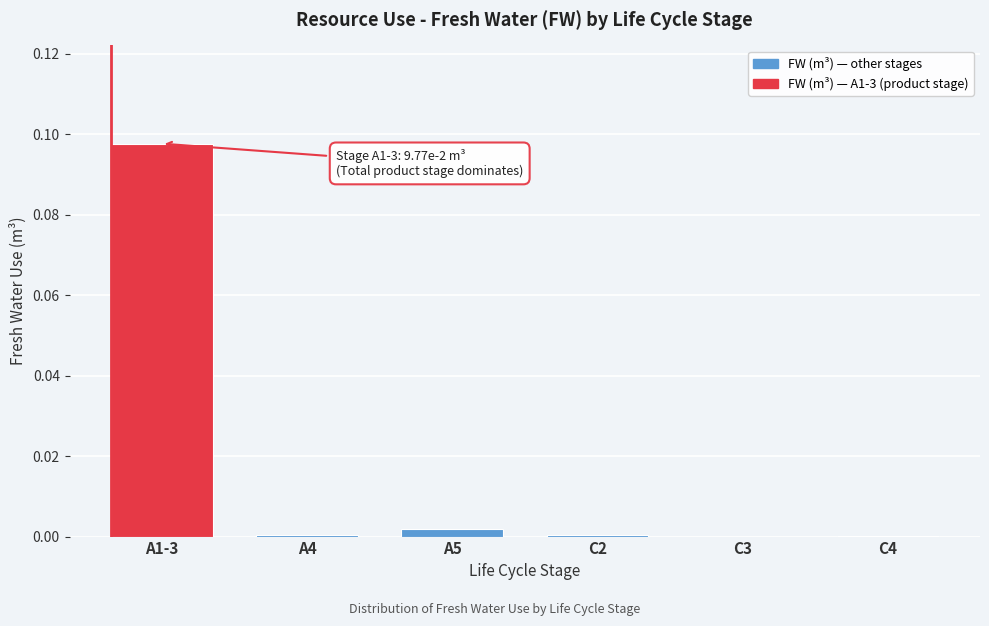

At which category does the chart reach its peak across all series?

A1-3